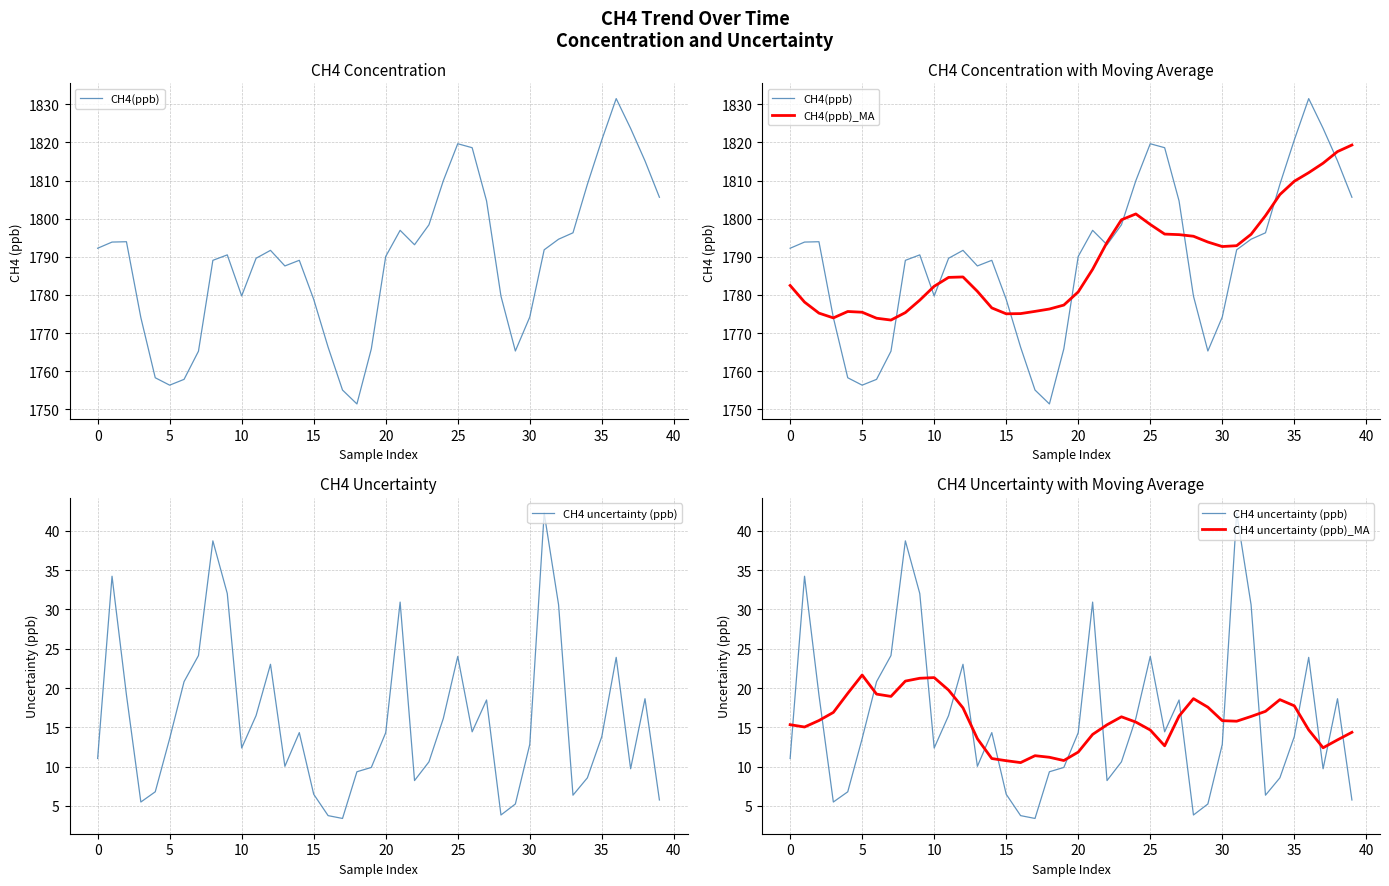

Does the chart have visible grid lines?

Yes